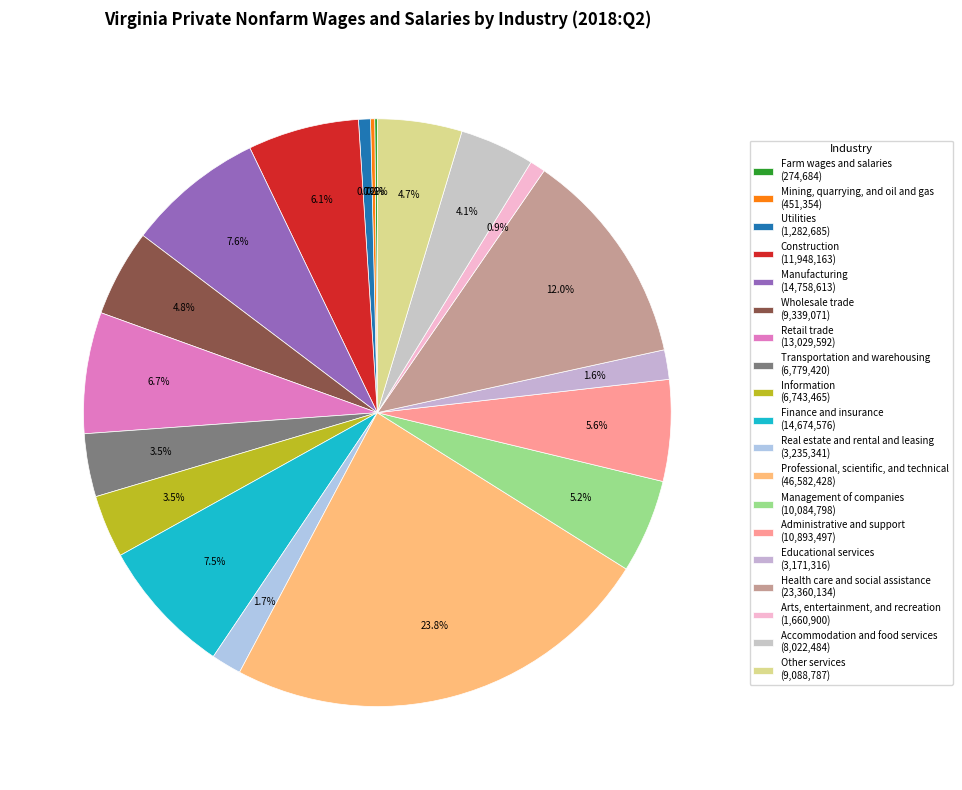

How much of the chart is everything except Construction?

93.9%